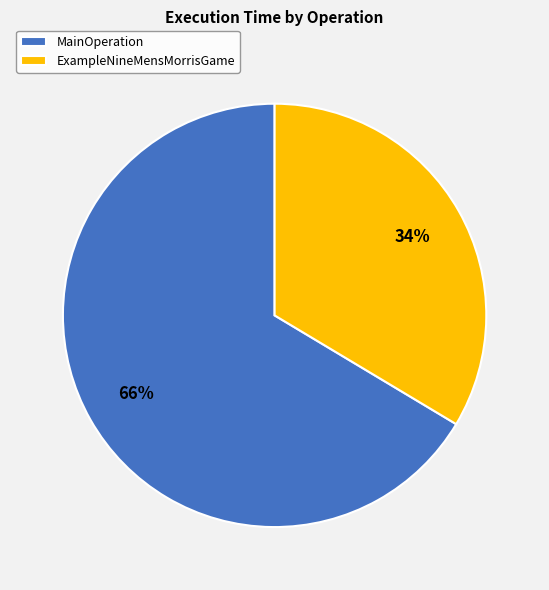

What is the smallest slice in the pie chart?

ExampleNineMensMorrisGame